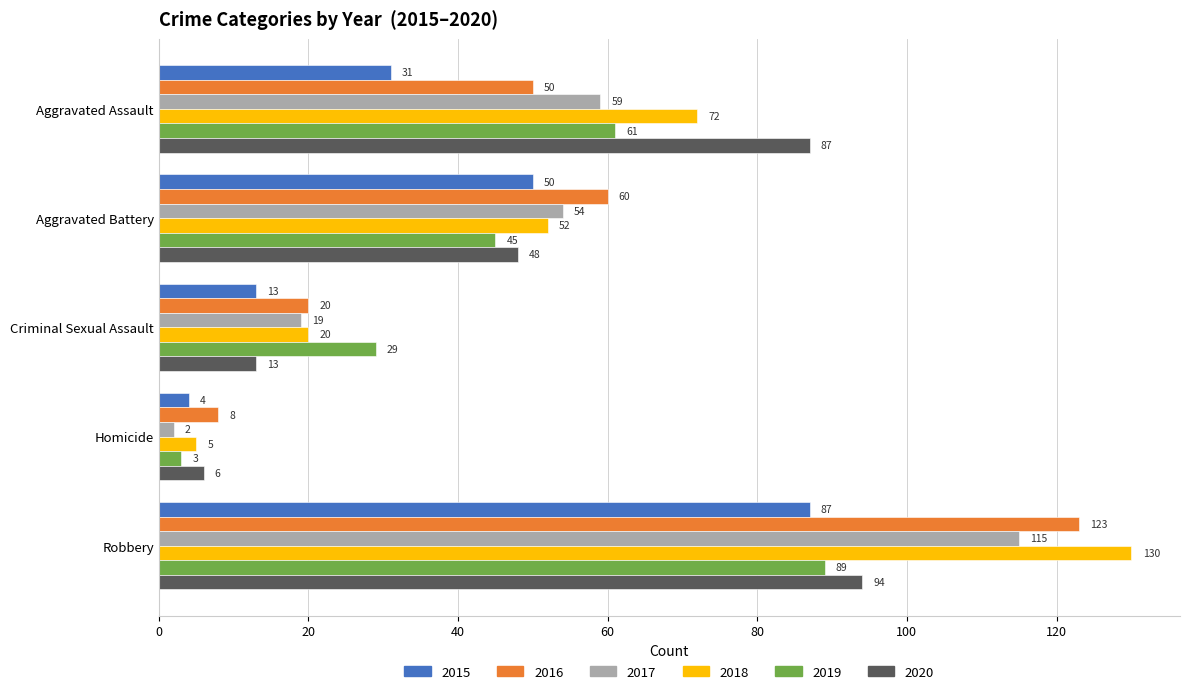

What is the total value across all series at Aggravated Battery?

309